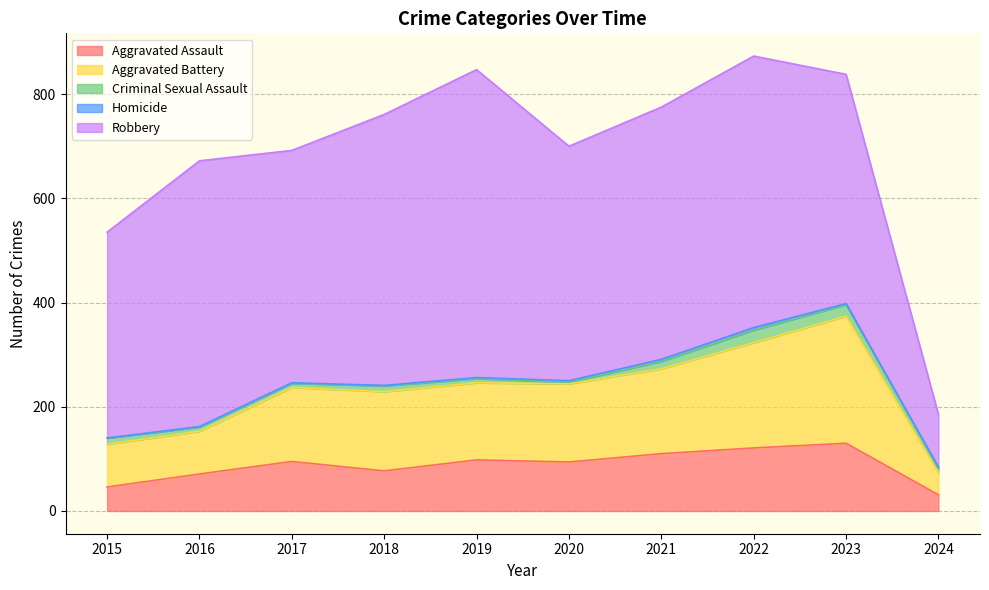

What is the approximate value of Aggravated Assault at 2021?

110